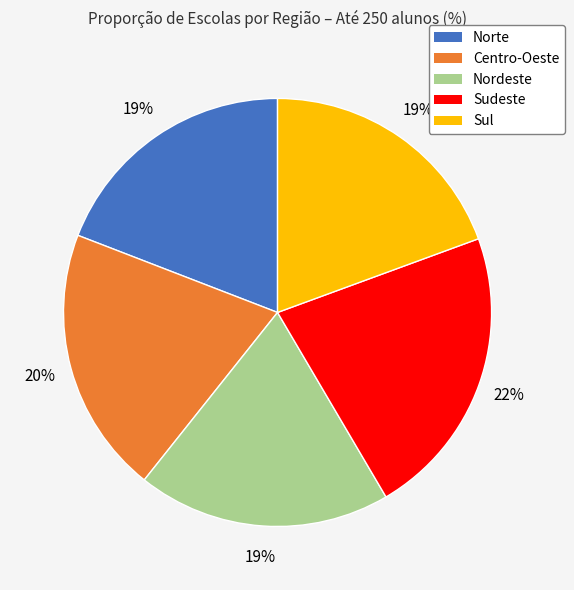

Combined, do Norte and Centro-Oeste account for over 50%?

No